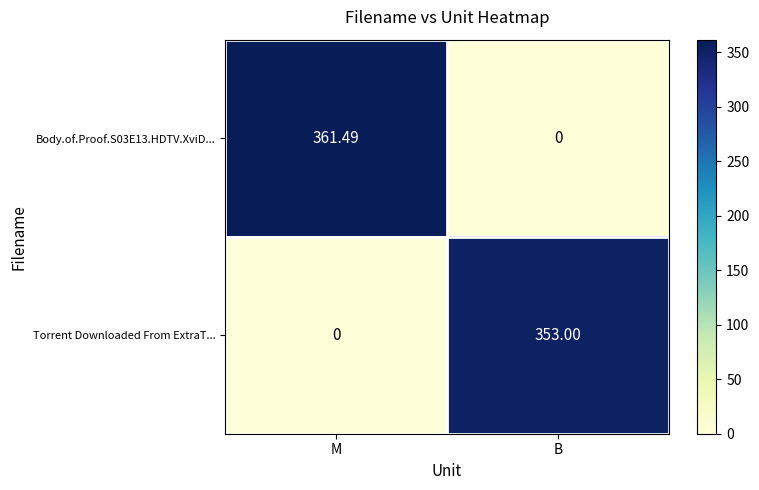

What is the difference between the highest and lowest values at B?

353.0